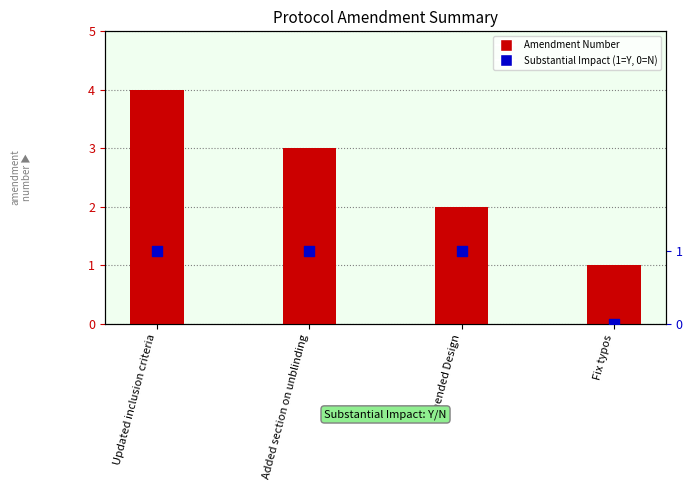

Which series has the largest Y range (max minus min)?

Amendment Number